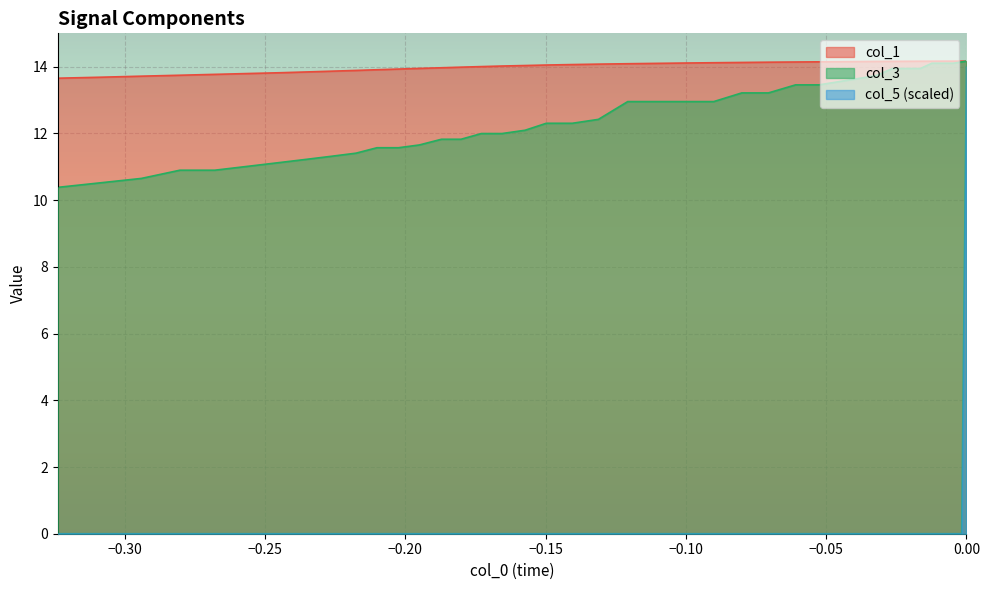

What are all the series names shown in the legend?

col_1, col_3, col_5